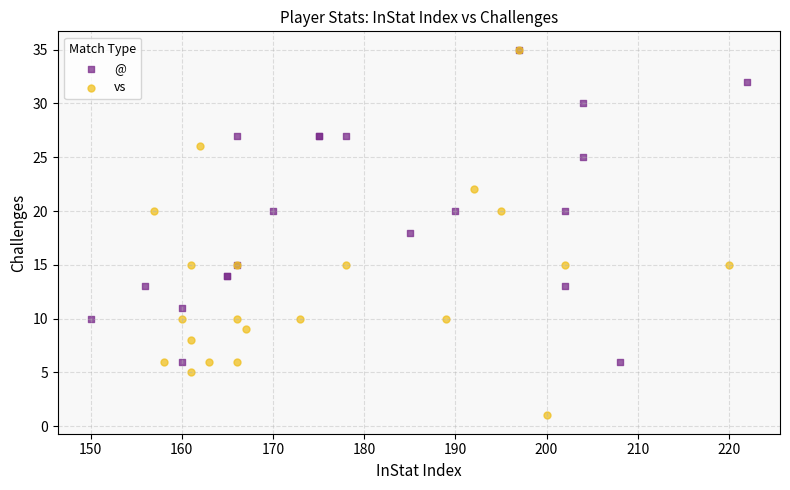

Which series has the widest spread of Y values?

vs